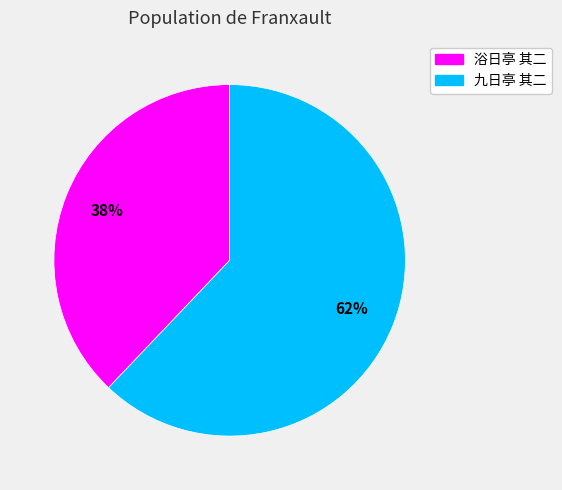

To the nearest percent, what is the average slice percentage?

50%